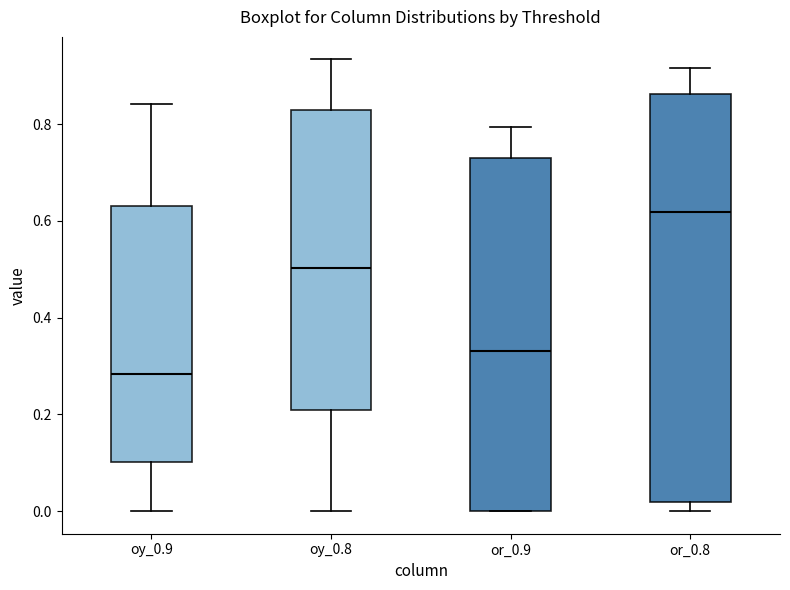

Which box has the highest median line?

or_0.8